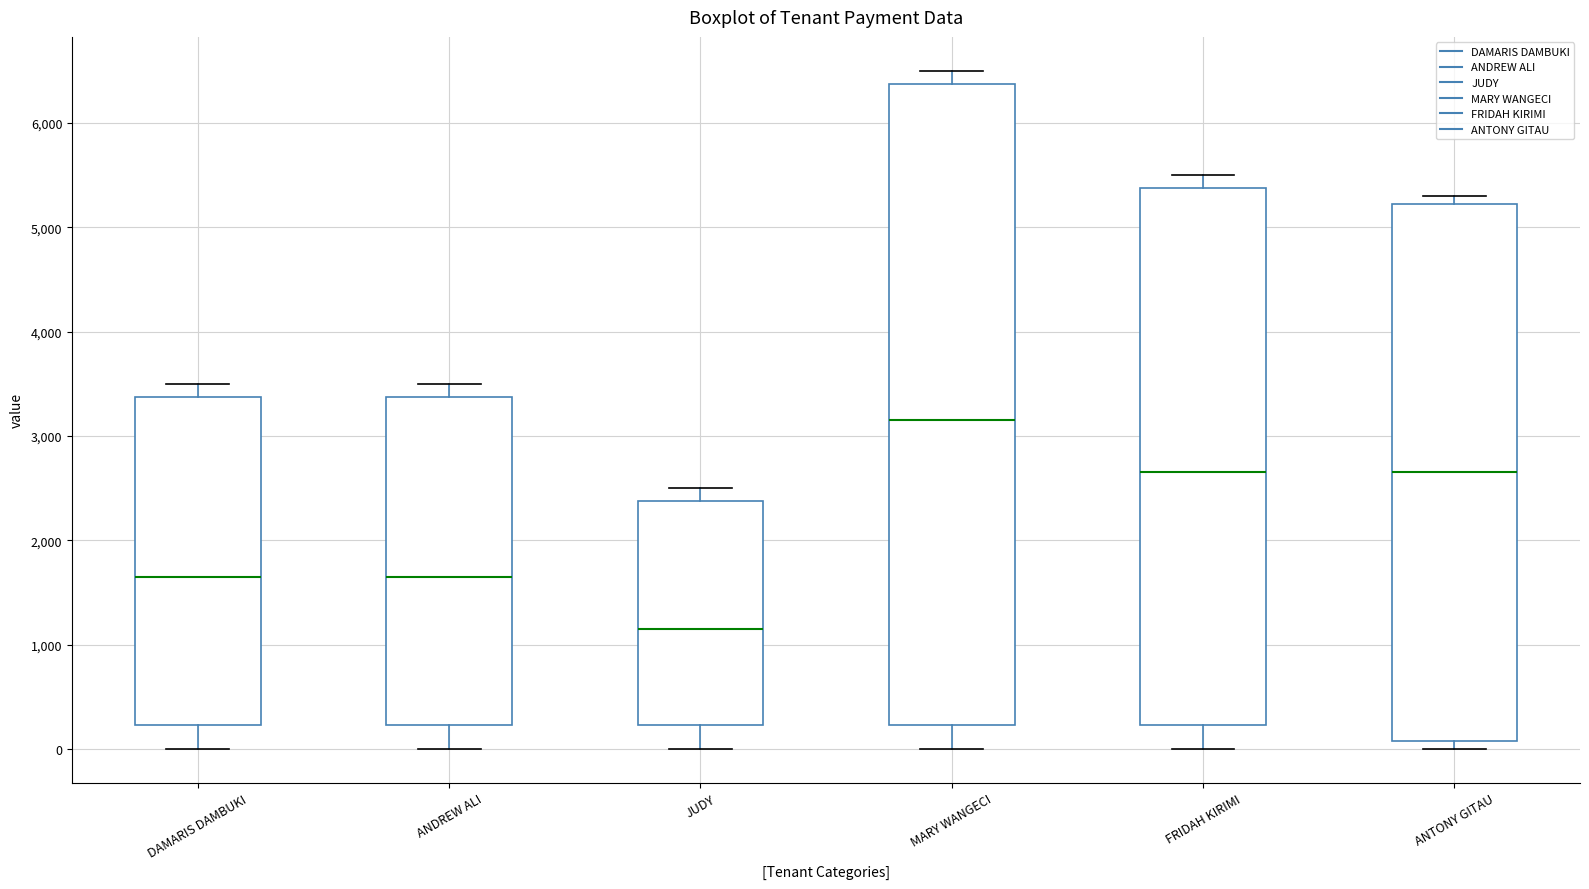

Where does the lower whisker of the box for MARY WANGECI end on the y-axis? The values are not printed on the chart, so give them approximately, as read against the axis.

0